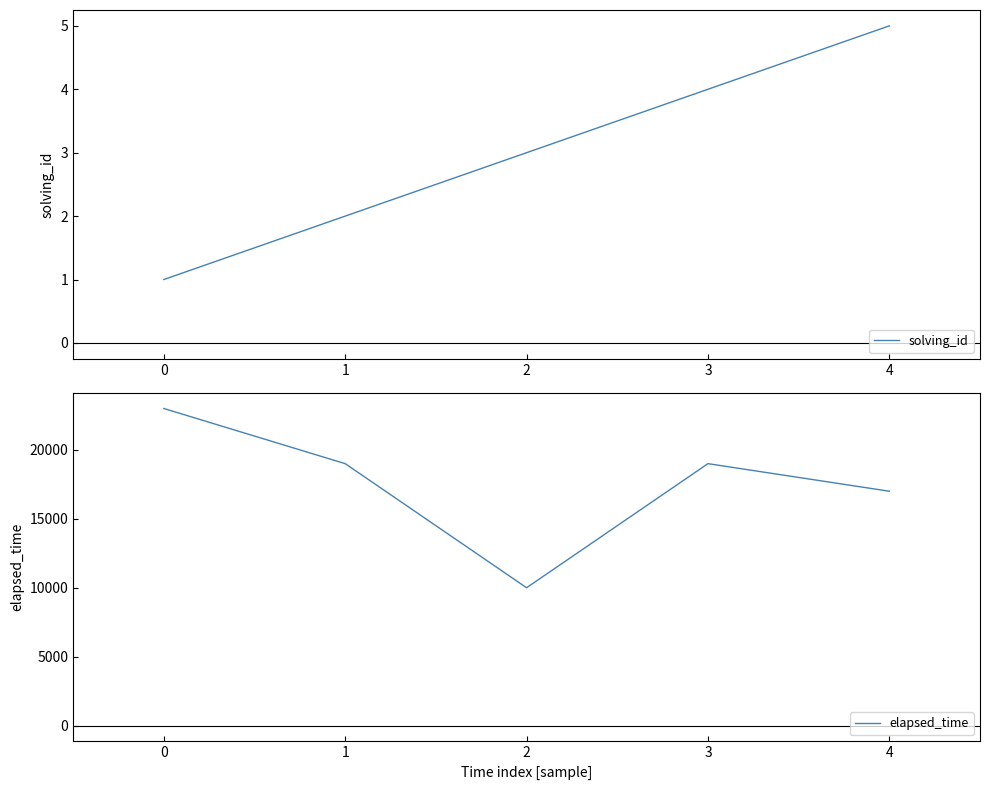

Reading left to right, what are all the values shown in this chart?

solving_id: 1	2	3	4	5
elapsed_time: 23000	19000	10000	19000	17000